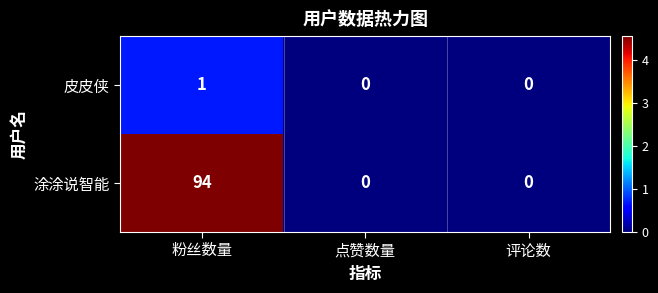

What is the maximum value shown in the chart?

94